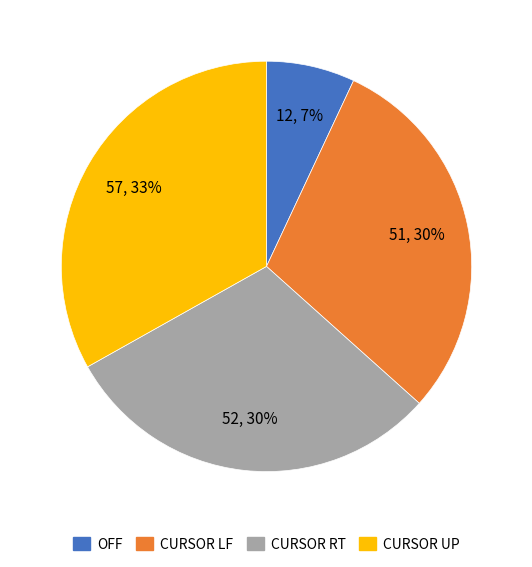

Do OFF and CURSOR LF together represent more than half of the pie?

No